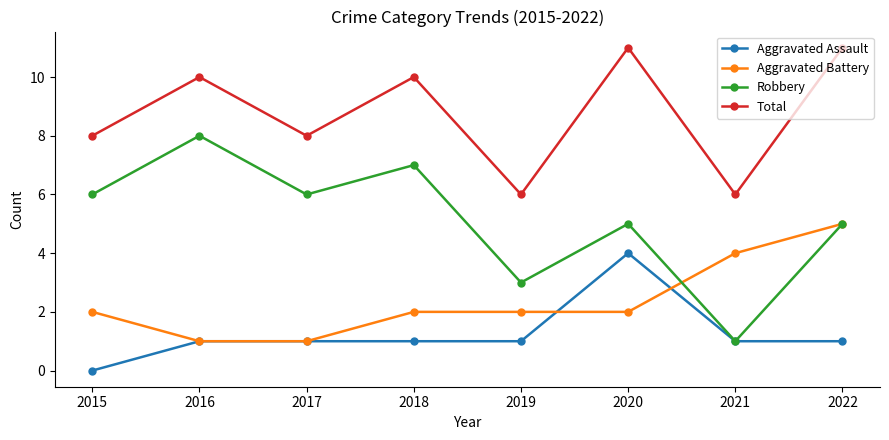

List the series in order of their peak value, highest first.

Total, Robbery, Aggravated Battery, Aggravated Assault